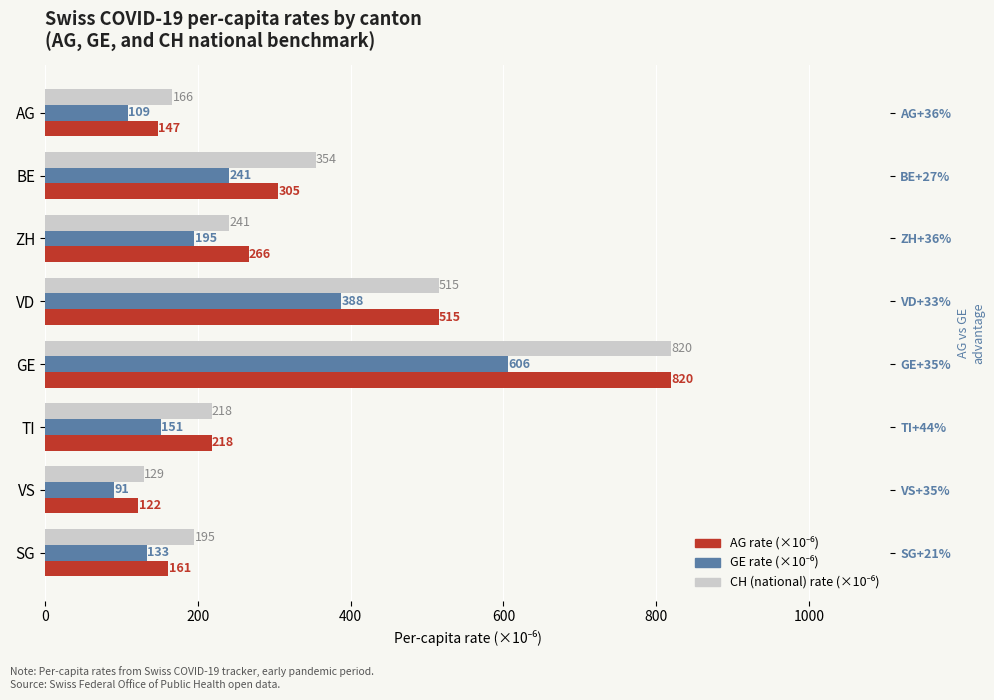

Is it true that AG rate (×10⁻⁶) equals 199.4 at BE?

False